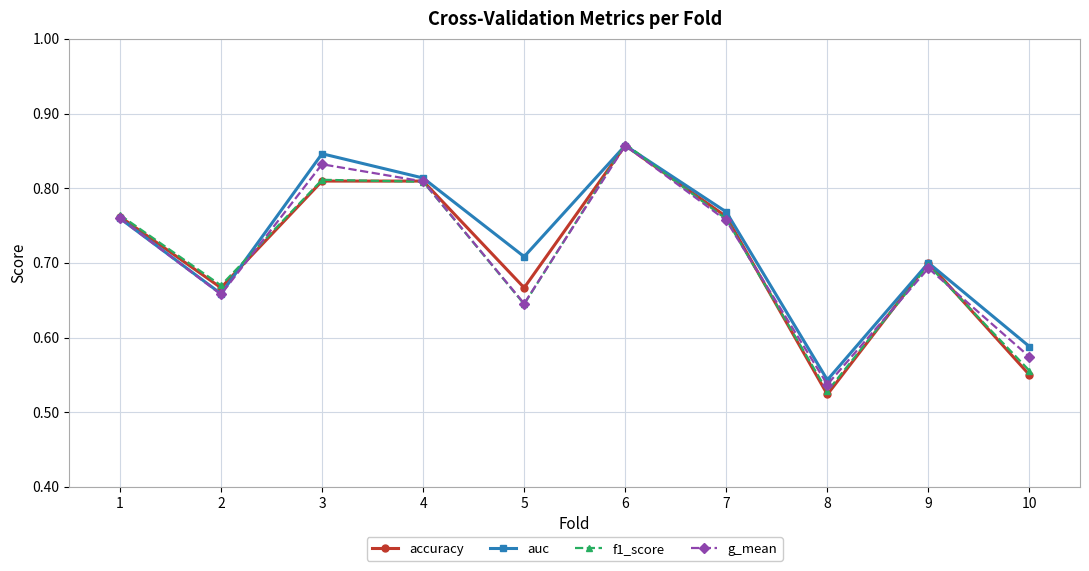

What is the sum of the auc values at 8 and 4?

1.4